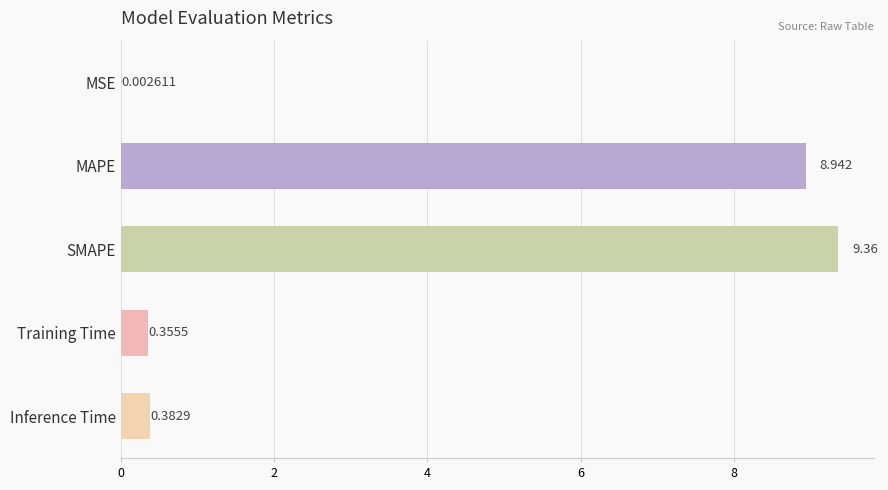

Does the chart contain stacked bars?

No